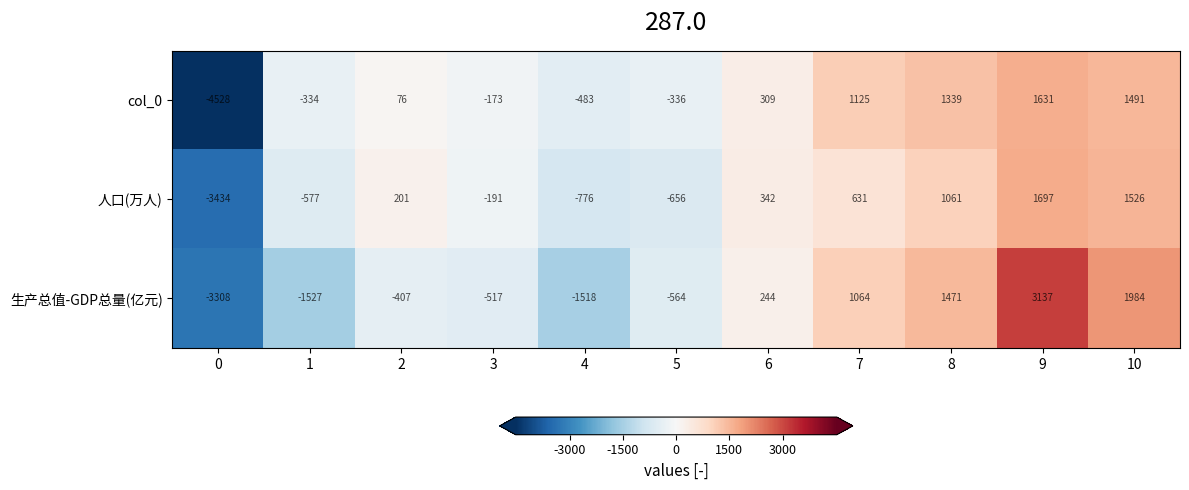

What is the difference between the maximum and second lowest values in the col_0 series?

2114